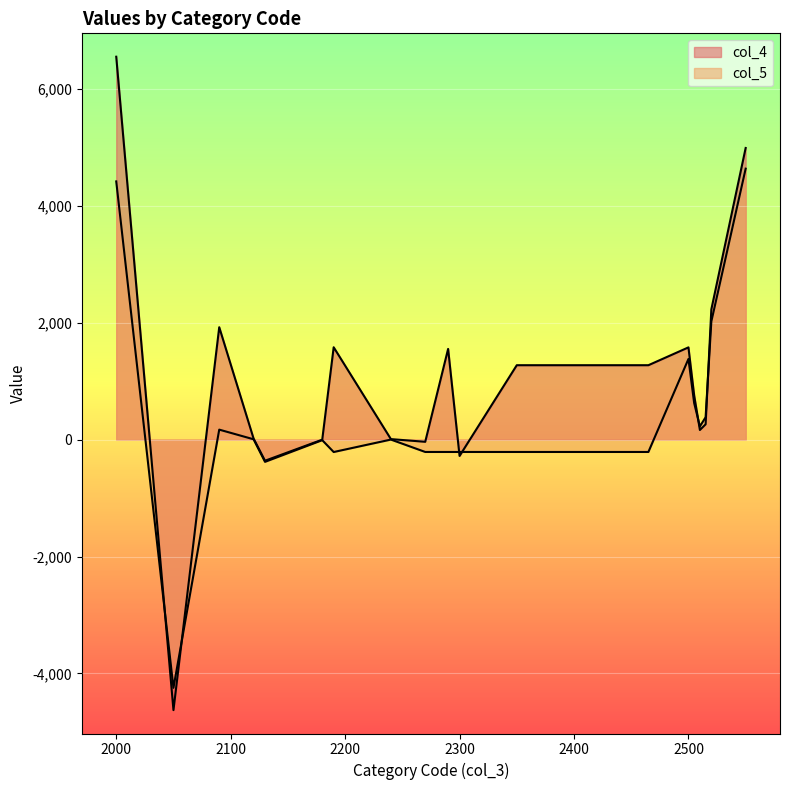

At how many categories does at least one series exceed 3092?

2